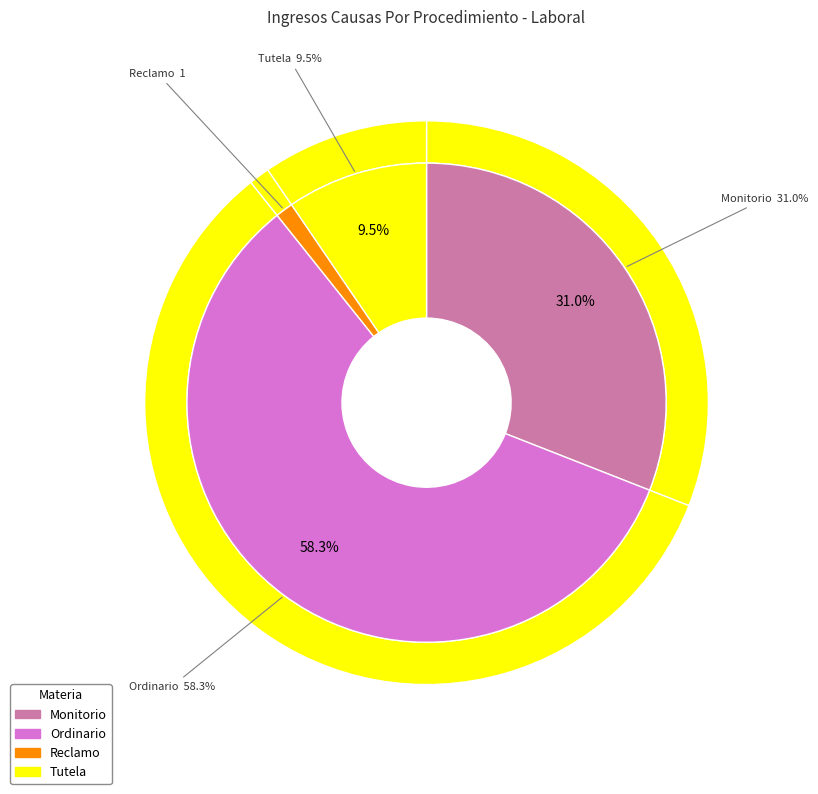

To the nearest percent, what is the average slice percentage?

25%